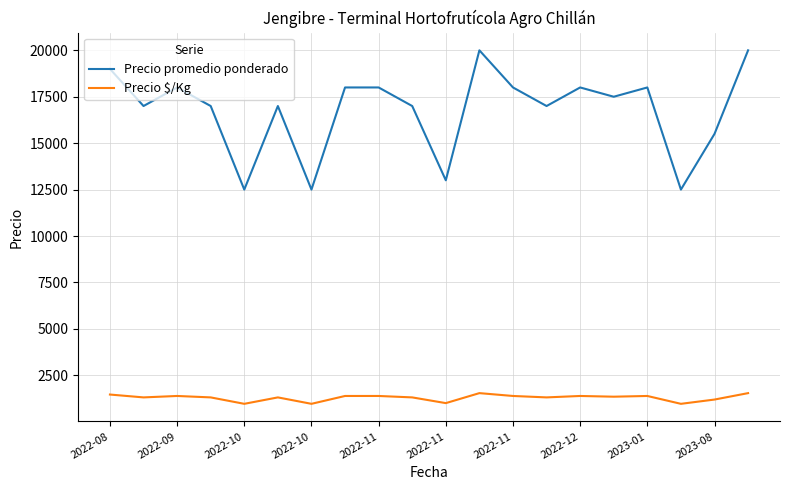

What is the lowest value of the Precio promedio ponderado series?

12500